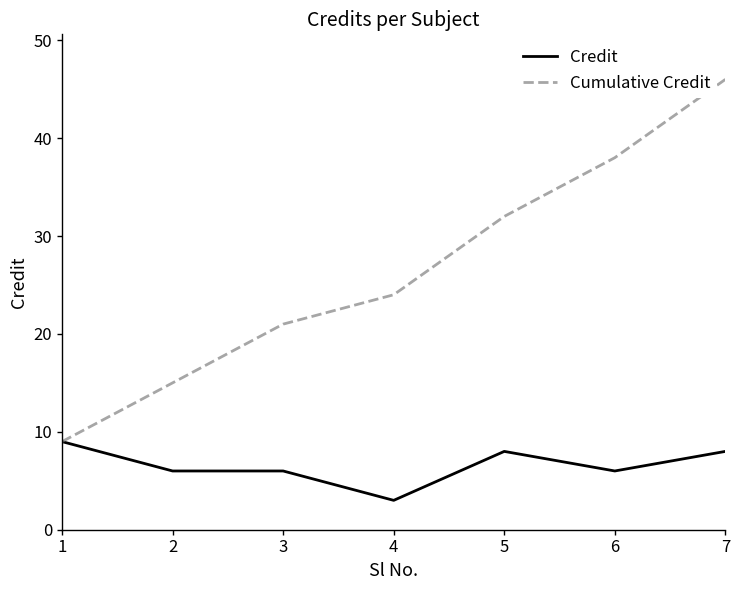

What is the maximum value for Cumulative Credit?

46